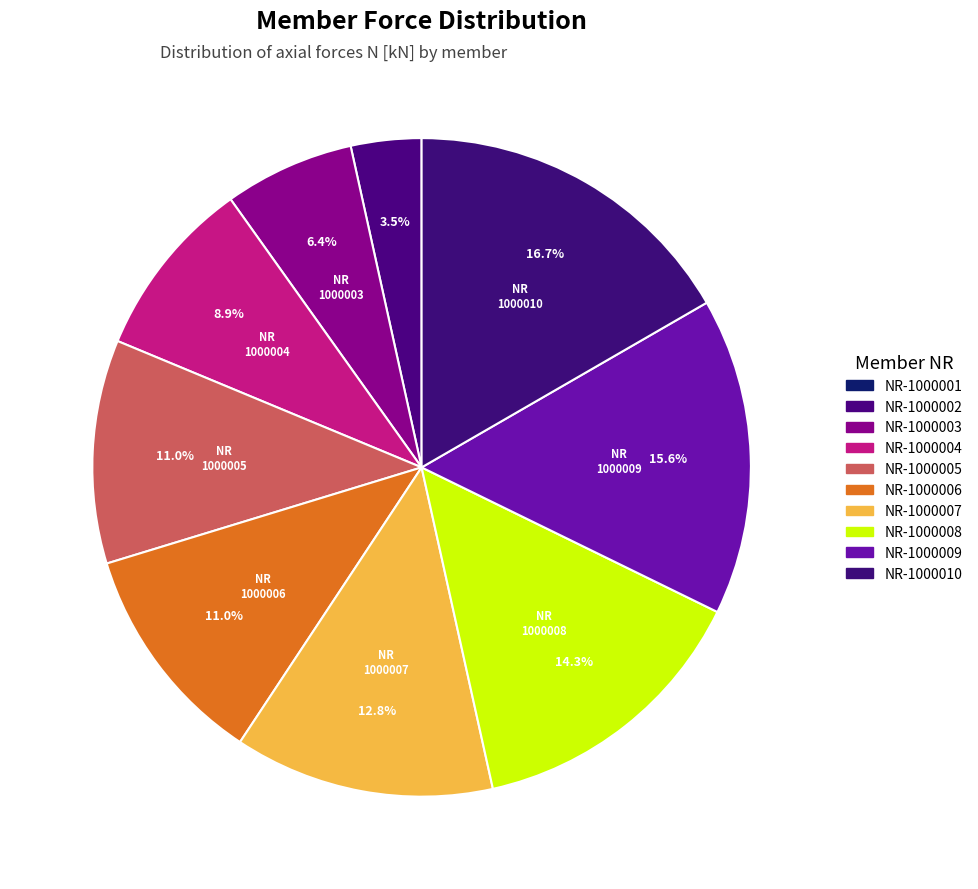

Combined, do NR-1000006 and NR-1000010 account for over 50%?

No